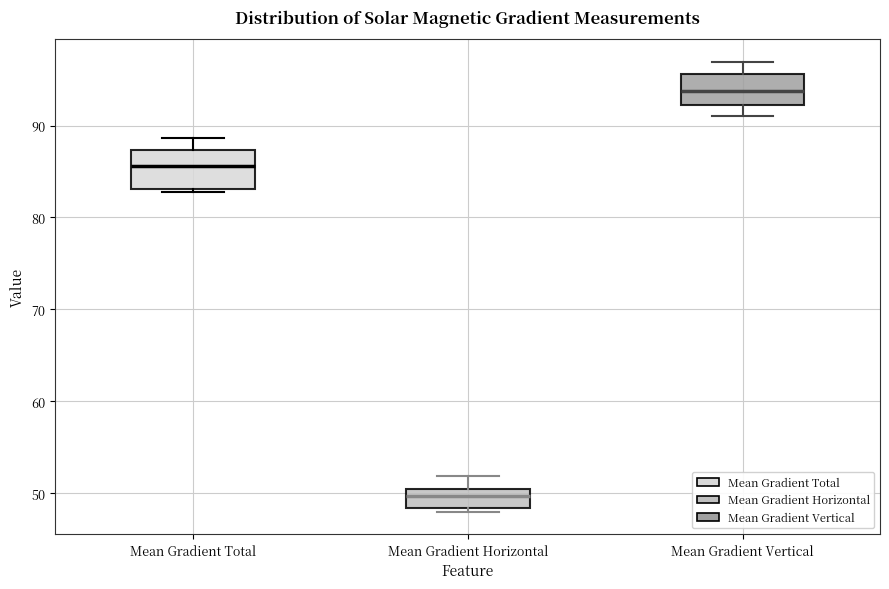

Reading left to right, transcribe this box plot: for each box, give where its median line is, the range the box spans, and where its two whiskers end, as read against the y-axis. The values are not printed on the chart, so give them approximately, as read against the axis.

Mean Gradient Total: median 86, box 83 to 87, whiskers 83 (just below the box's lower edge) to 89
Mean Gradient Horizontal: median 50 (inside the box), box 48 to 50, whiskers 48 (just below the box's lower edge) to 52
Mean Gradient Vertical: median 94, box 92 to 96, whiskers 91 to 97